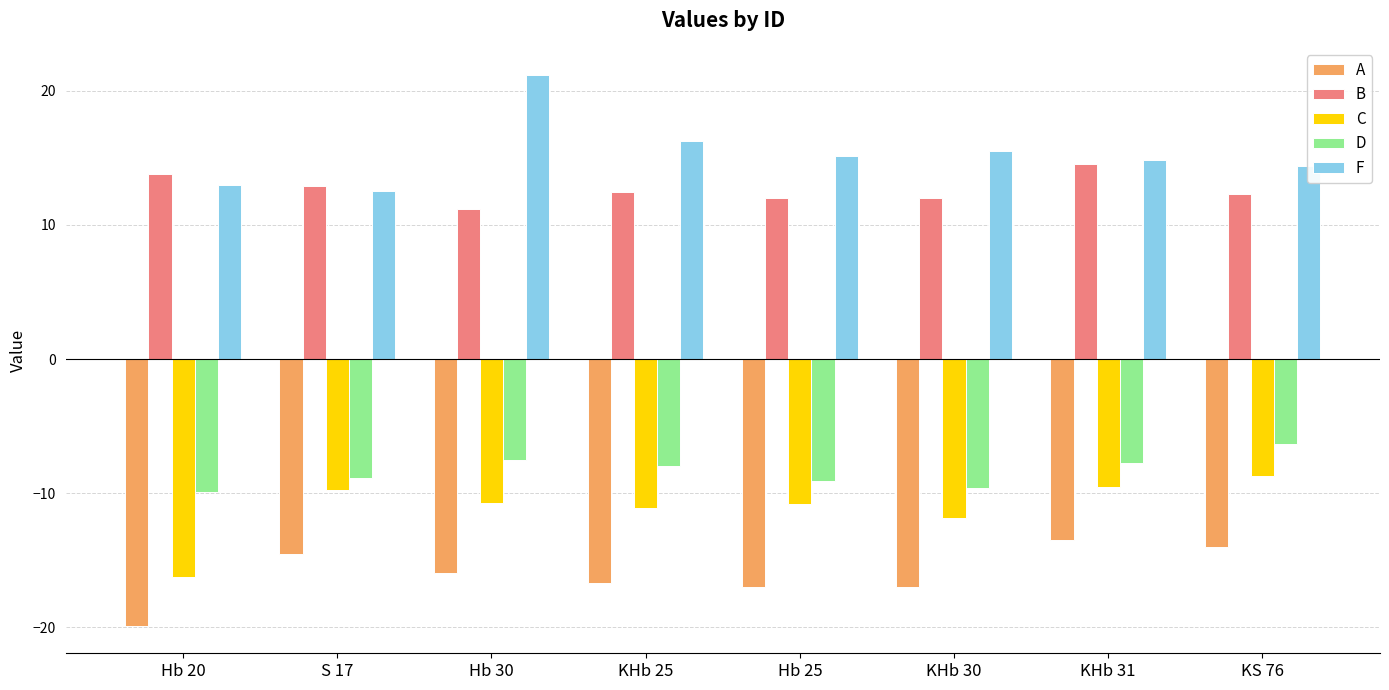

What is the label of the 8th bar from the right?

Hb 20